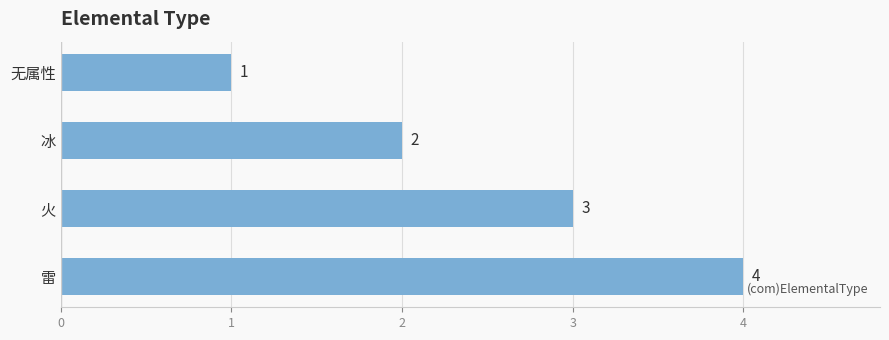

List the labels in order of value, smallest first.

无属性, 冰, 火, 雷